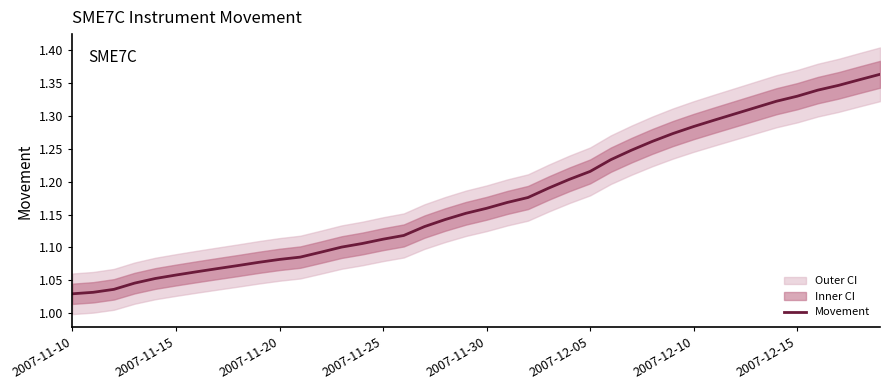

Is it true that Movement equals 0.3 at 2007-11-15?

False